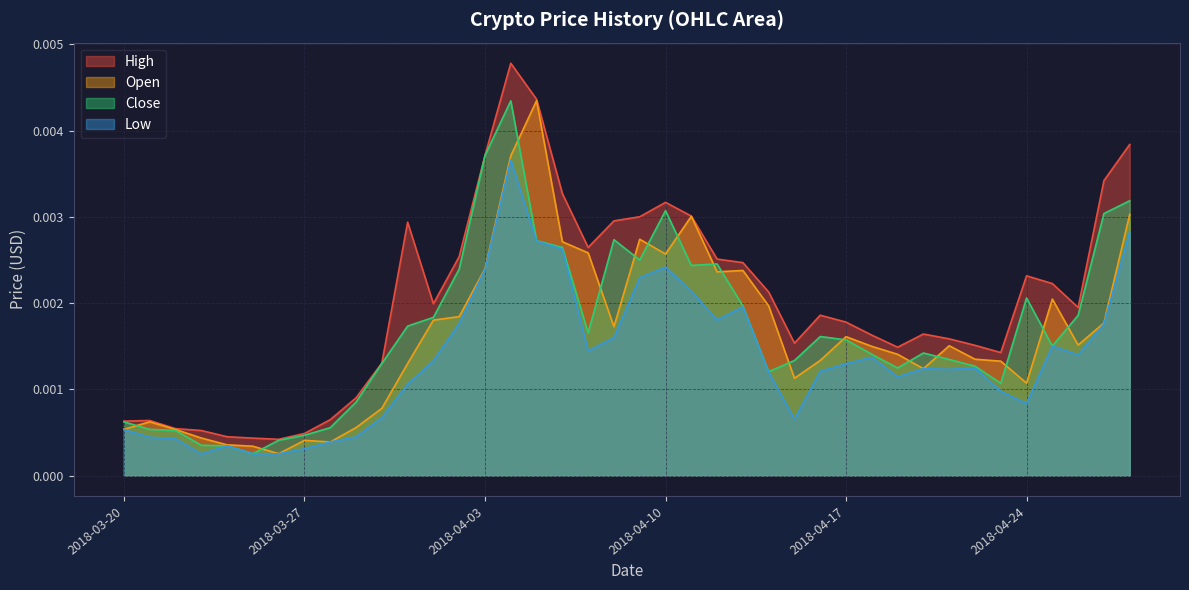

Which series has the largest total across all categories?

High